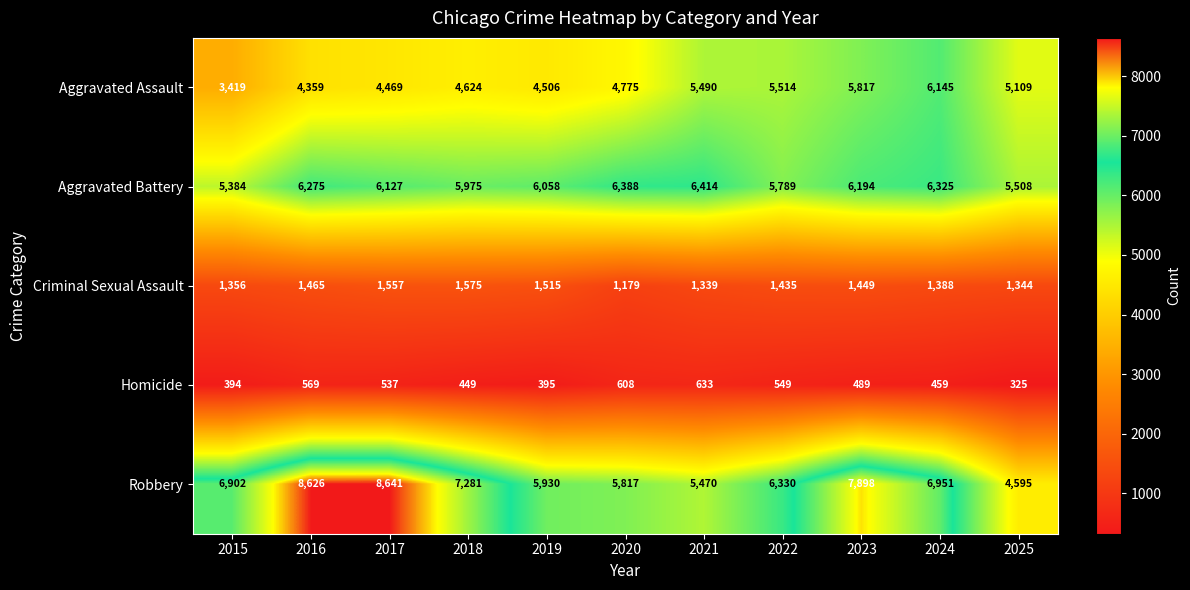

What is the difference between the second highest and second lowest values in the Criminal Sexual Assault series?

218